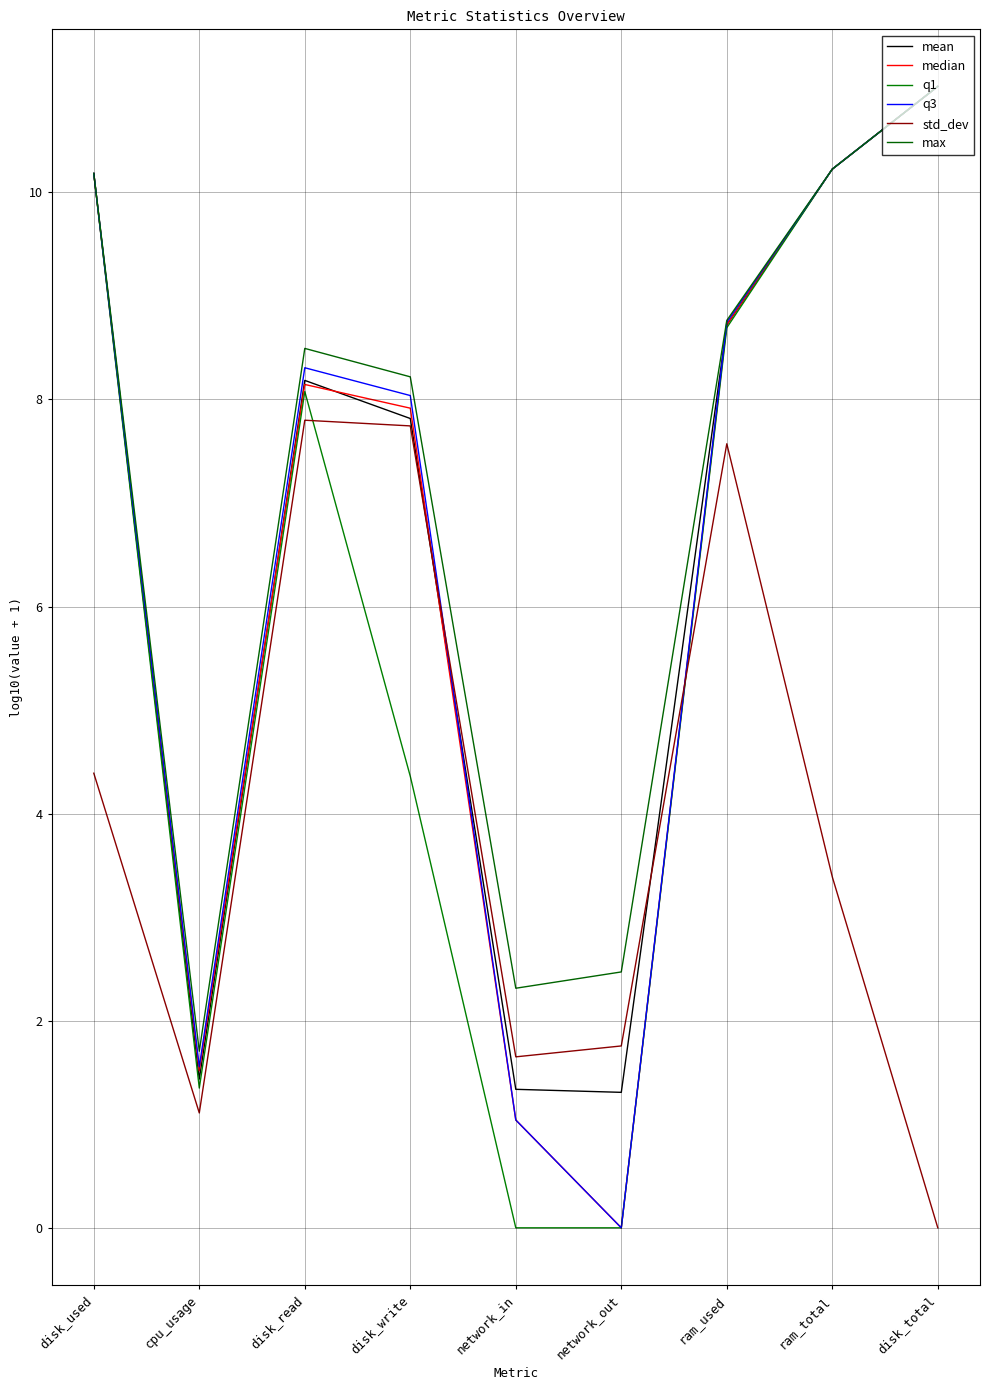

What is the label of the 8th point from the right?

cpu_usage